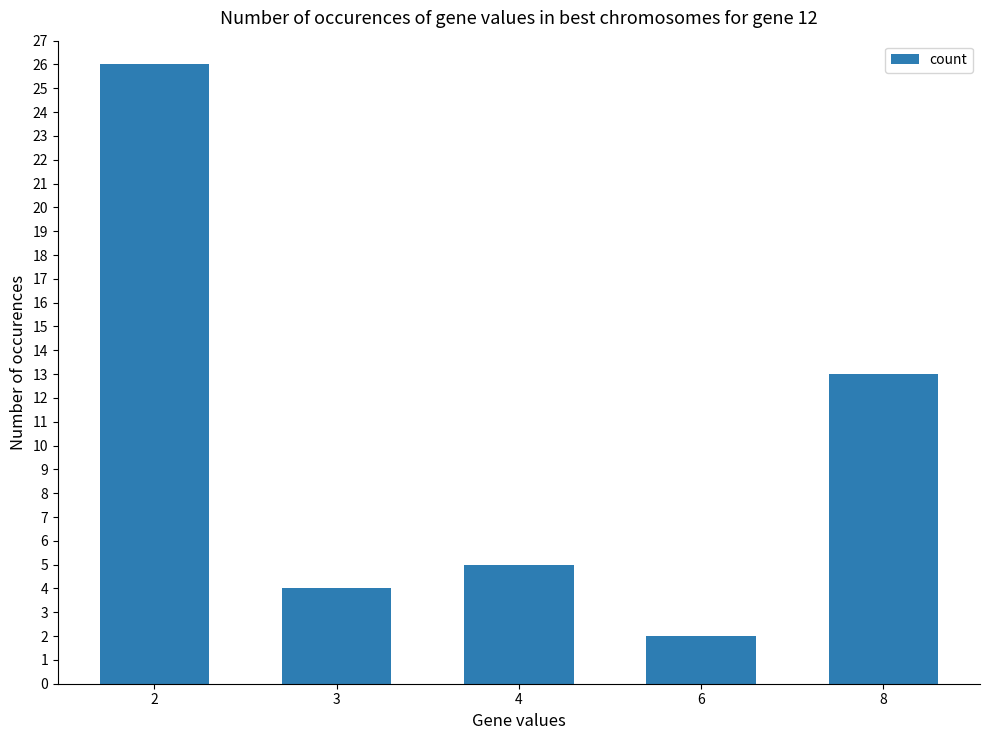

What is the smallest value displayed?

2